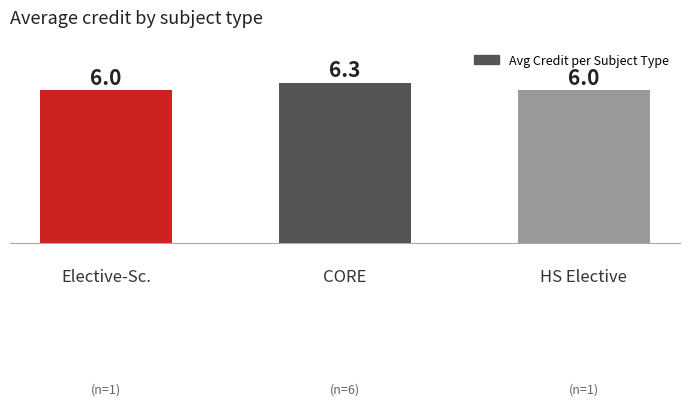

What is the approximate value at CORE?

6.3